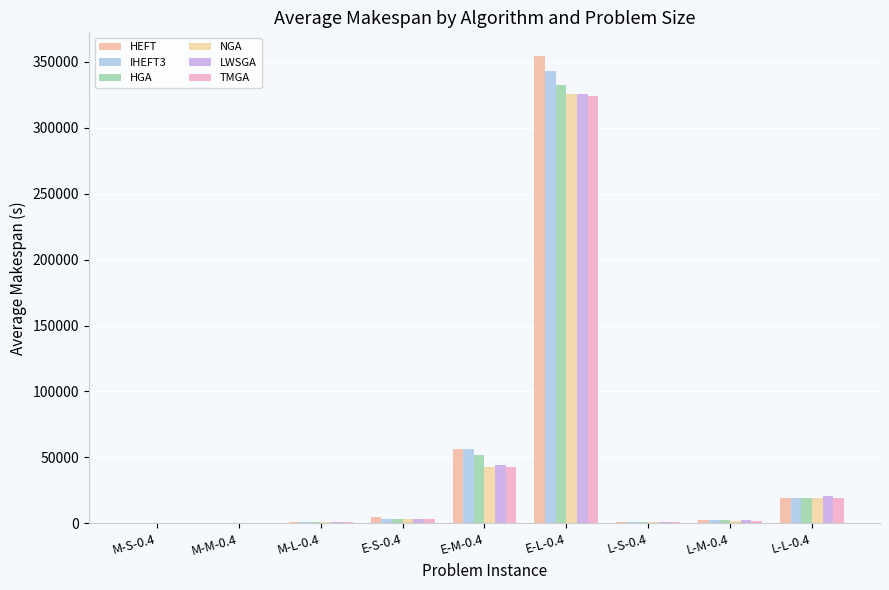

Which series changed the most between E-M-0.4 and L-L-0.4?

HEFT